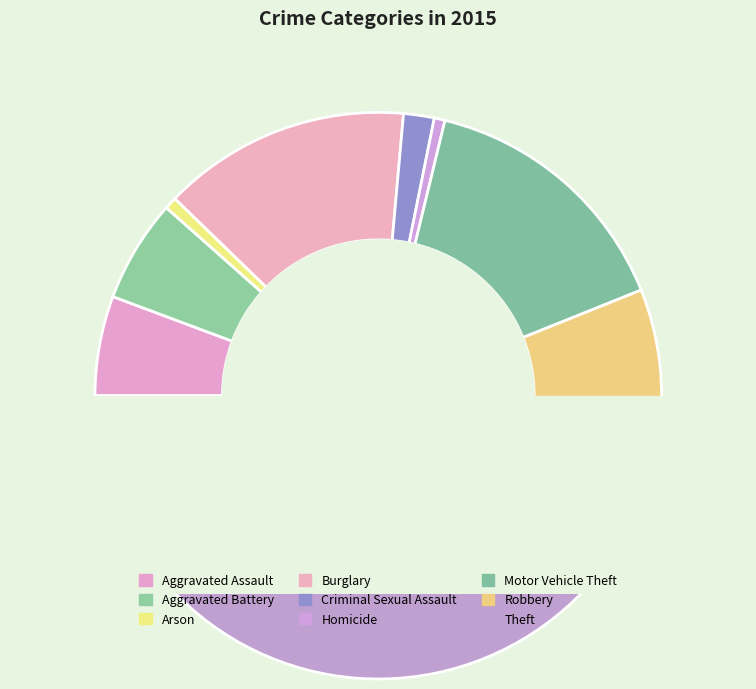

Which category has the biggest portion of the pie?

Theft